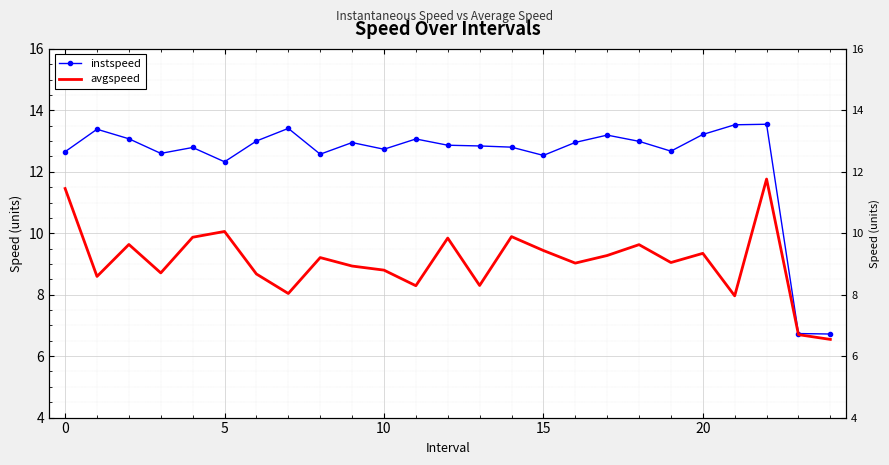

Count the number of categories in the chart.

25